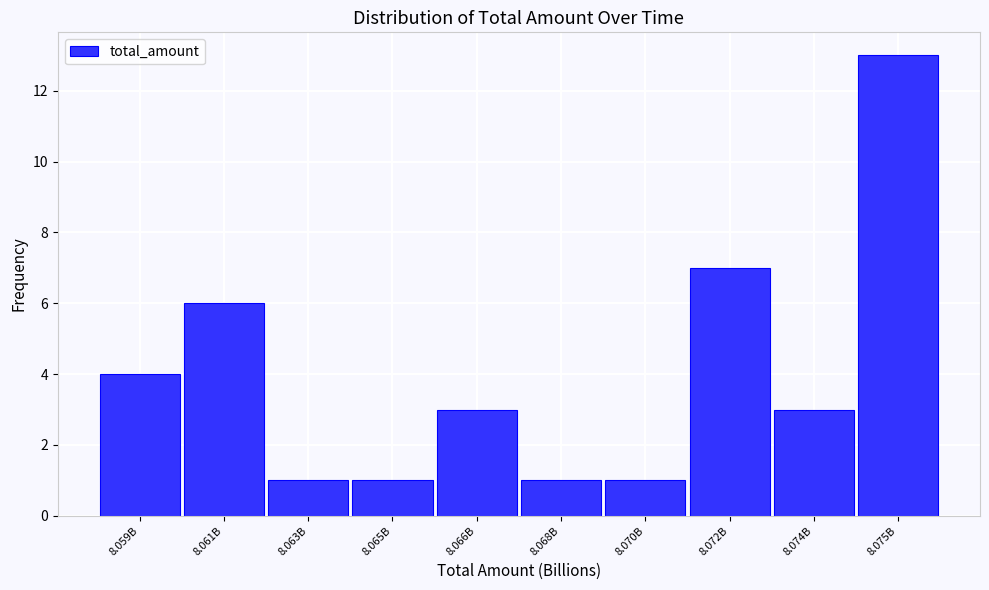

Reading right to left, extract all data points from this chart.

13	3	7	1	1	3	1	1	6	4